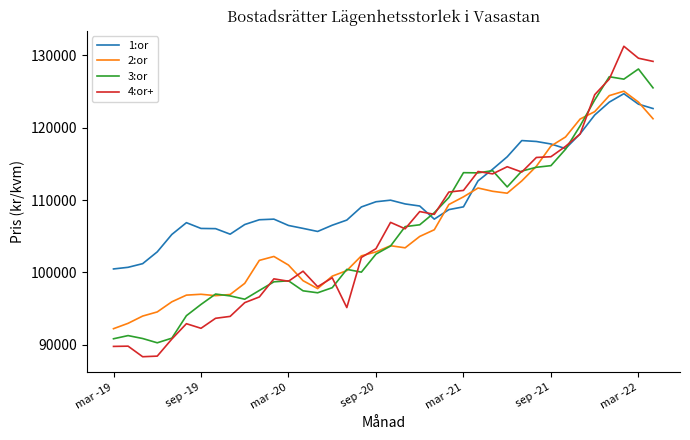

What are all the series names shown in the legend?

1:or, 2:or, 3:or, 4:or+